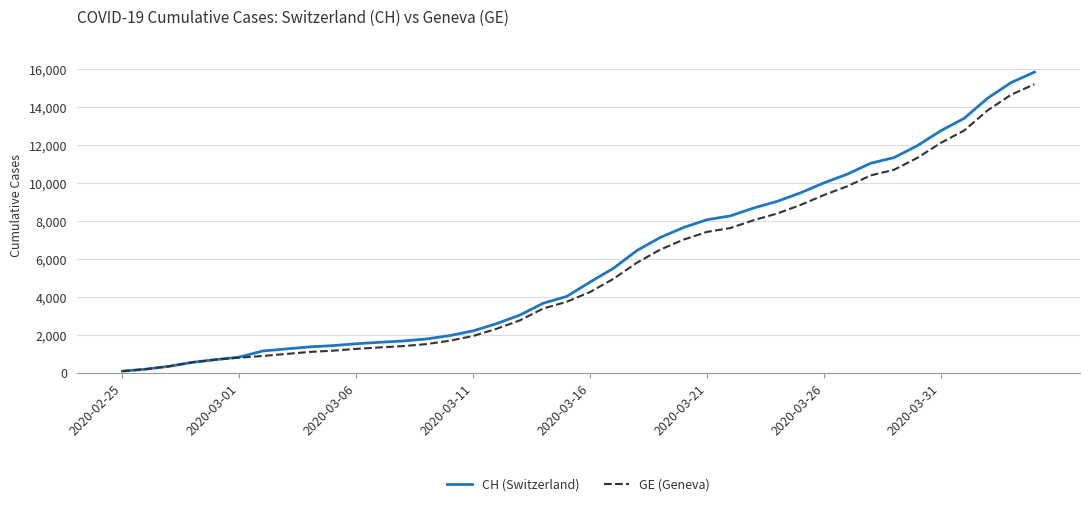

How many series are shown in this chart?

2